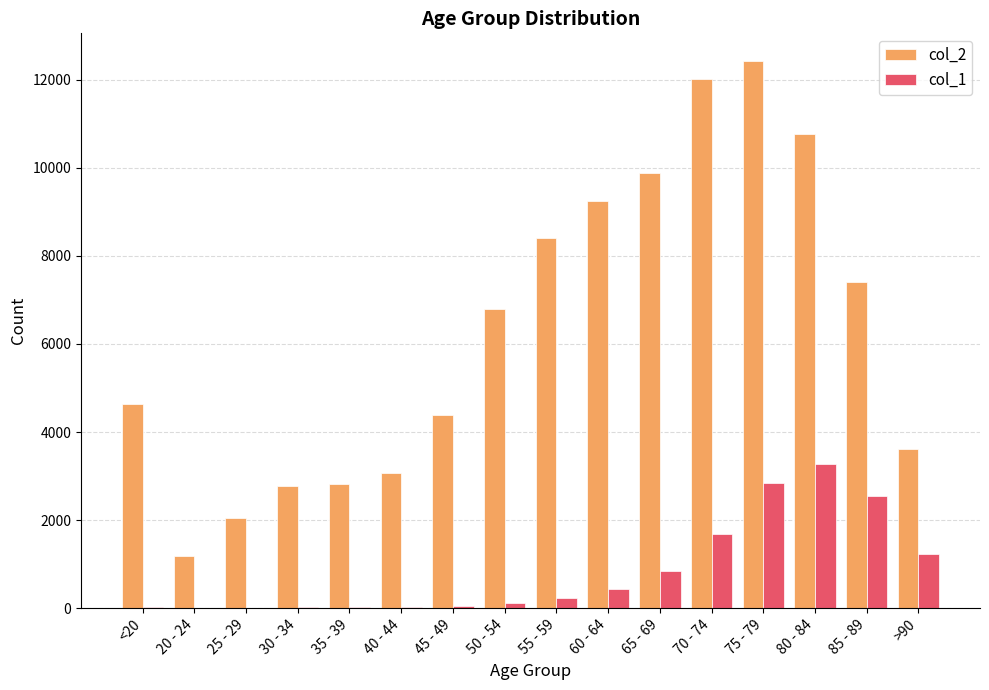

What is the sum of the col_2 values at 30 - 34 and 20 - 24?

3956